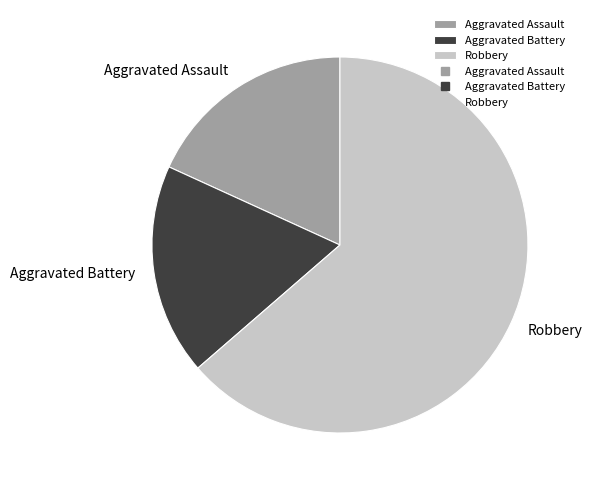

Which slice is the largest?

Robbery